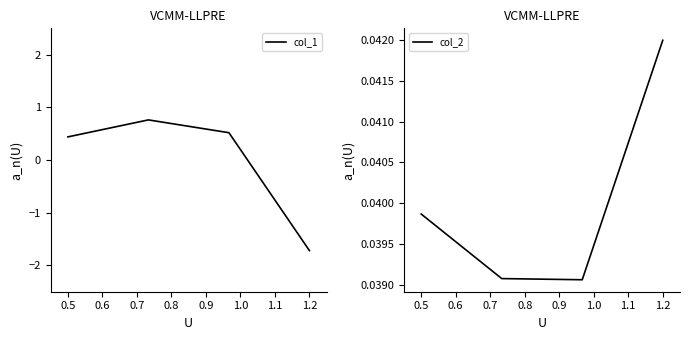

What is the difference between the maximum and minimum values in the col_1 series?

2.5